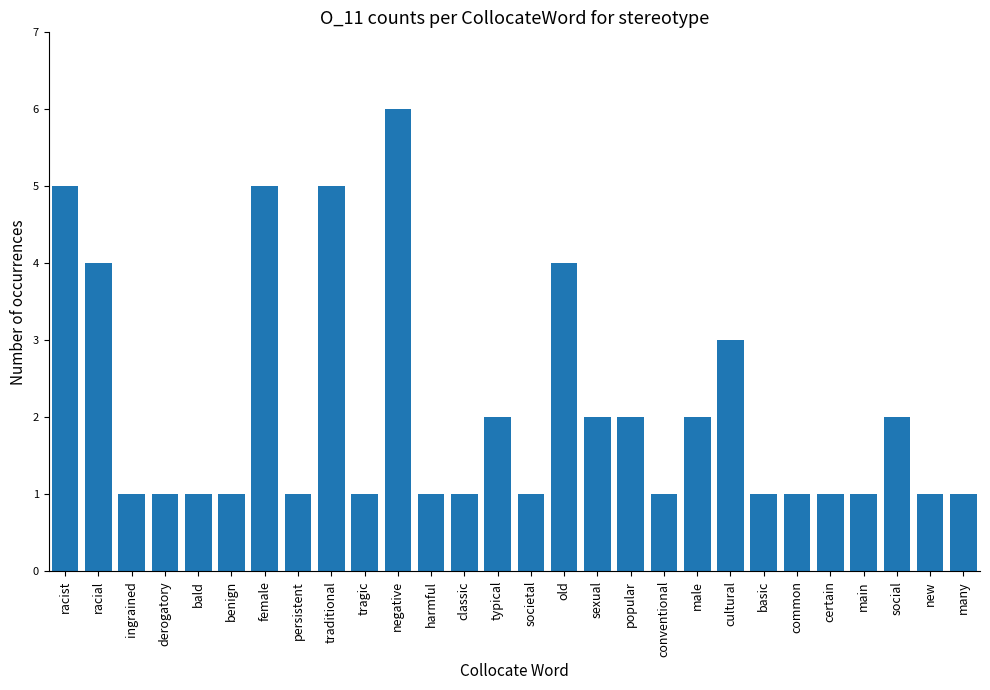

Between negative and ingrained, which is larger?

negative